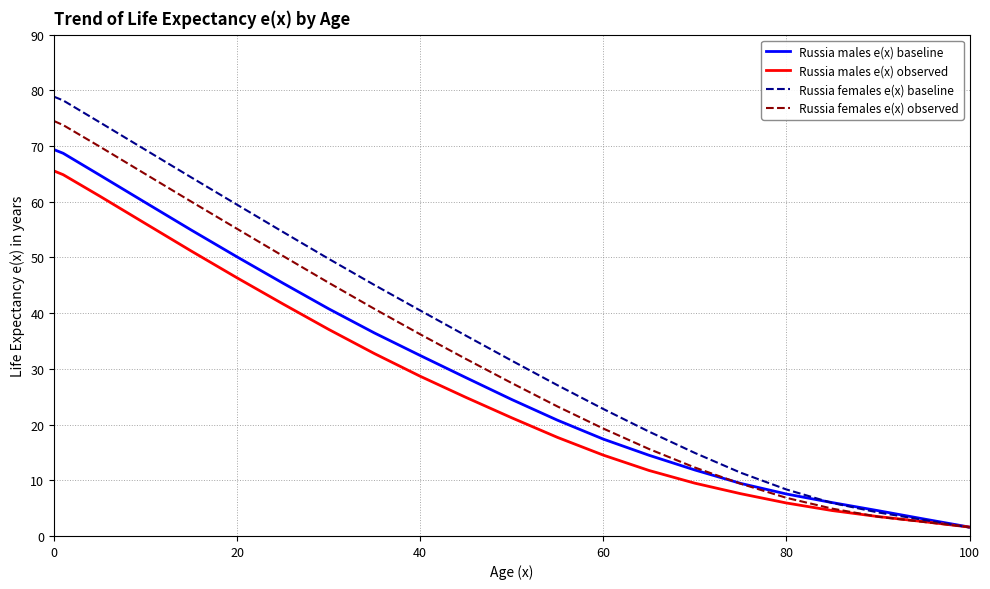

Which series has the largest range (max minus min)?

Russia females e(x) baseline